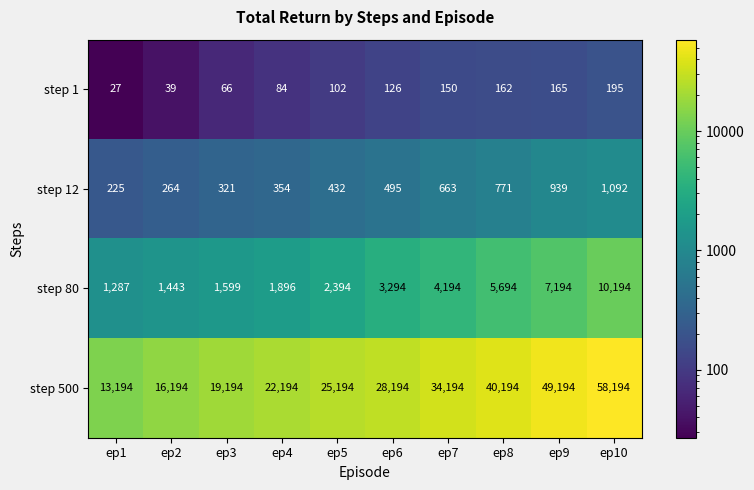

Which series has the largest range (max minus min)?

step 500